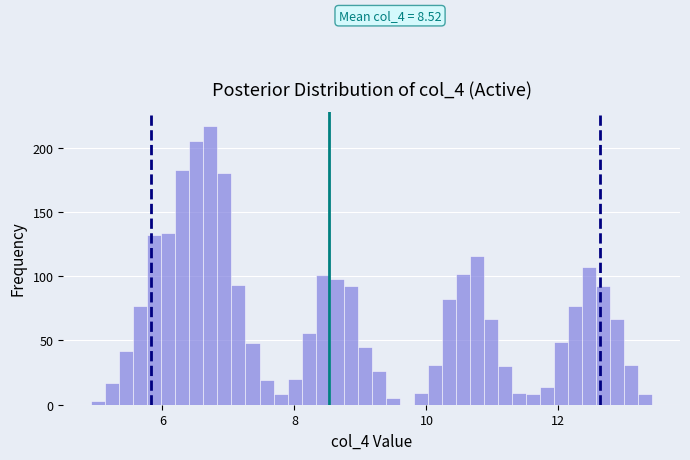

Around what value on the x-axis is the tallest bar? Give the approximate position of its centre, as read against the axis.

6.8